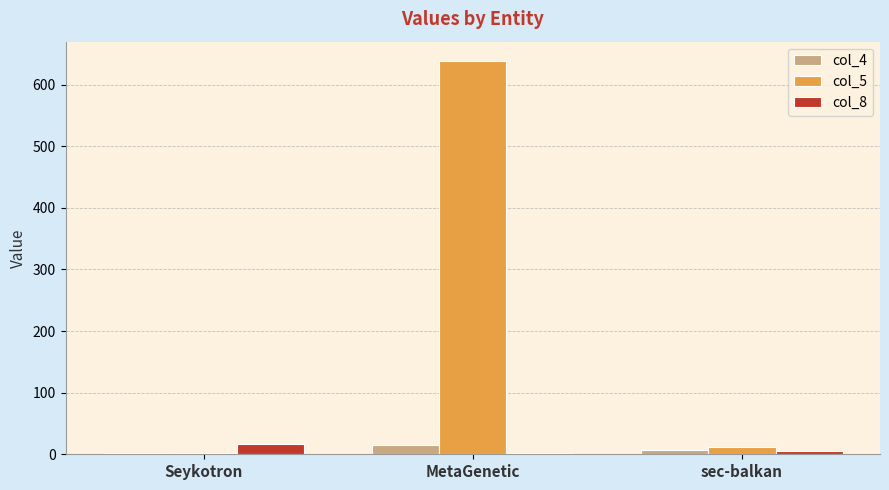

Which series has the largest total across all categories?

col_5